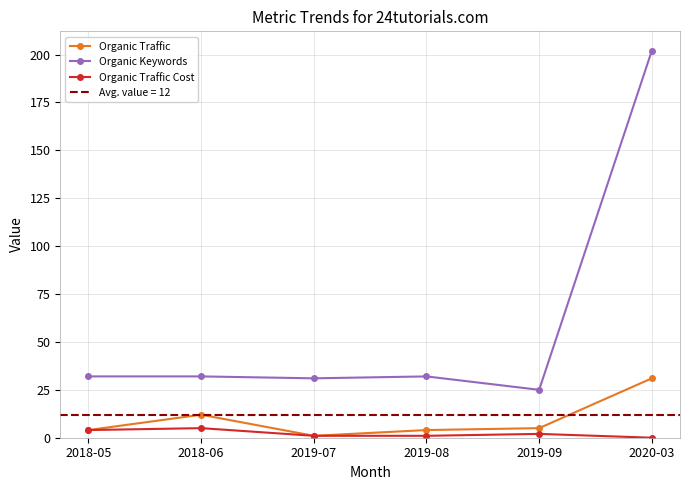

Does the chart display data point markers on the line(s)?

Yes